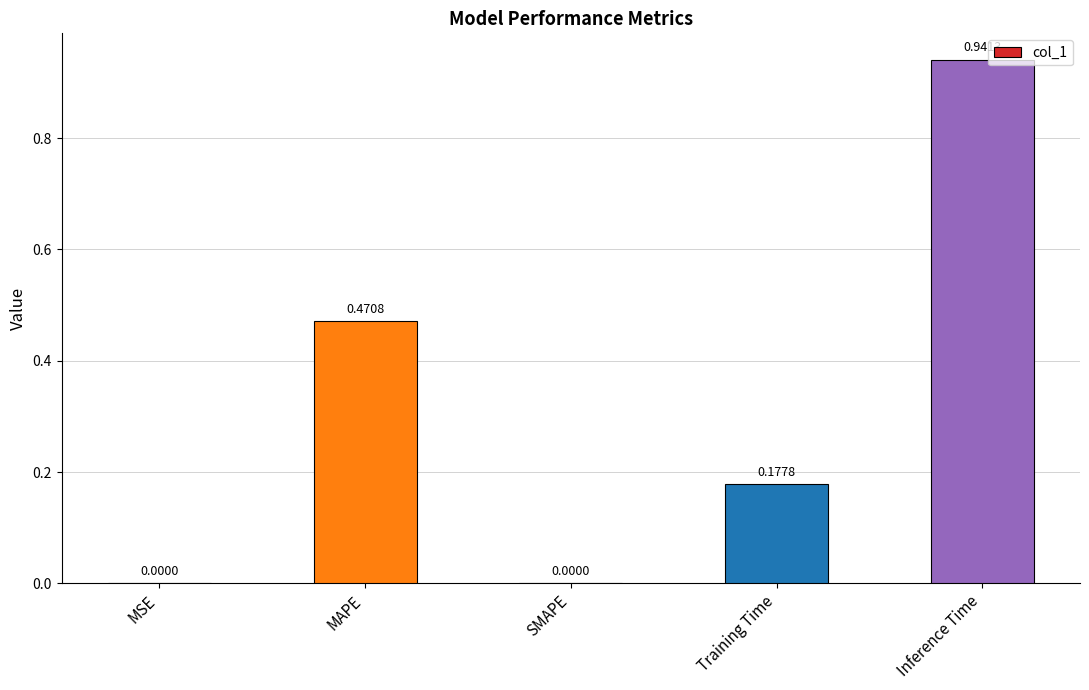

What is the change in value from MAPE to Training Time?

-0.3